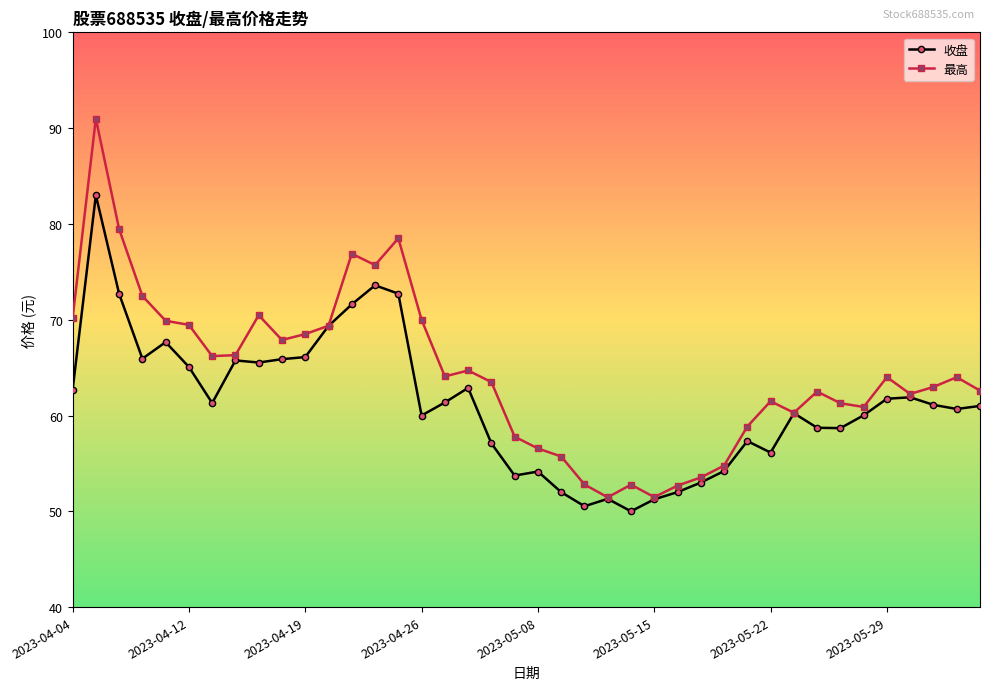

List the series in order of their overall mean, highest first.

最高, 收盘